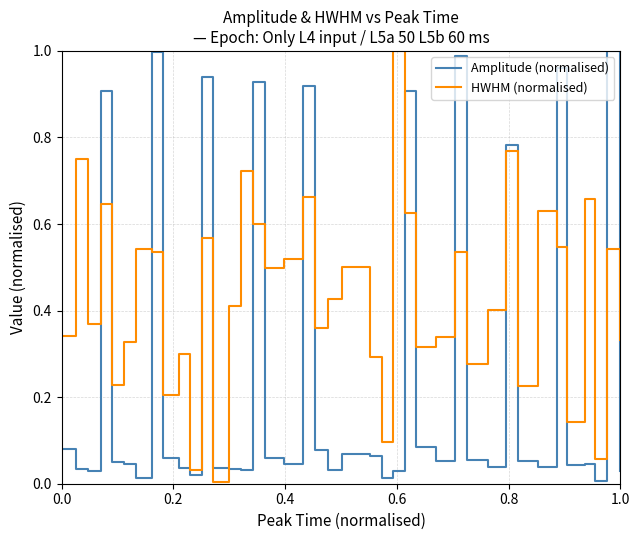

In Amplitude (normalised), how many points are lower than both neighbors (excluding endpoints)?

12